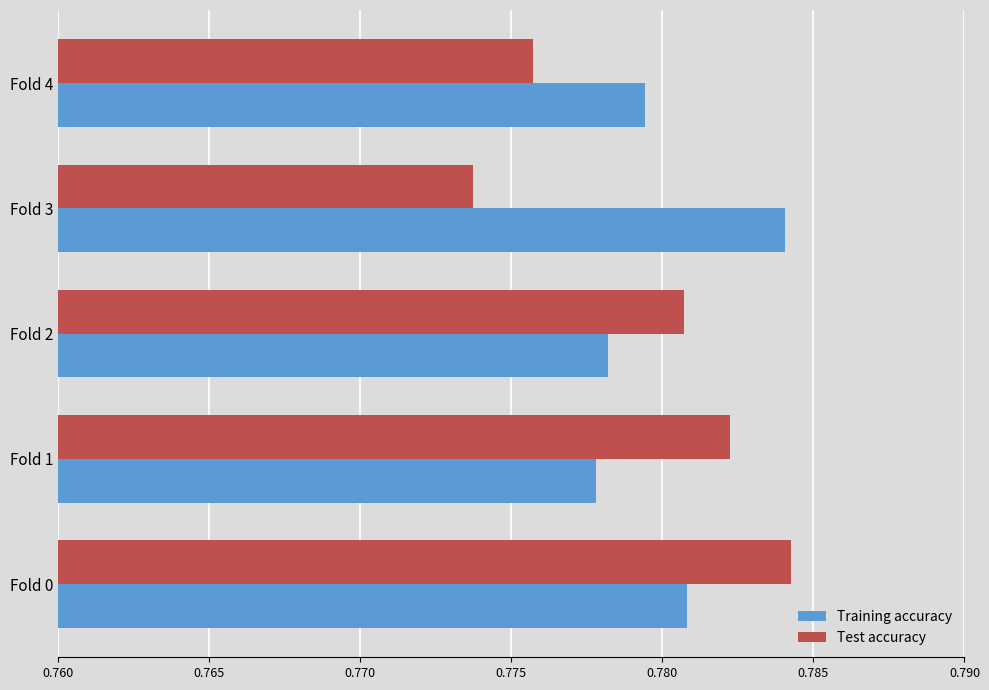

Which category has the highest value in the Training accuracy series?

Fold 3